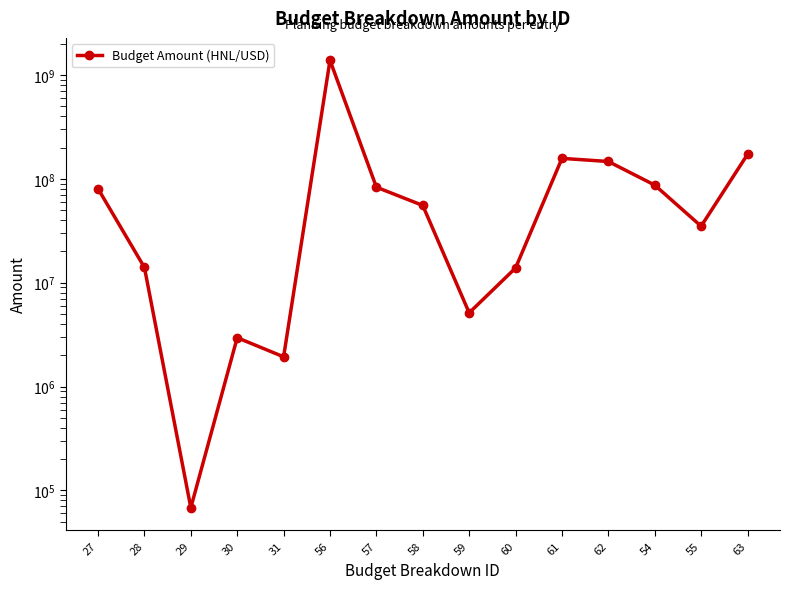

What is the change in value from 29 to 56?

+1384155997